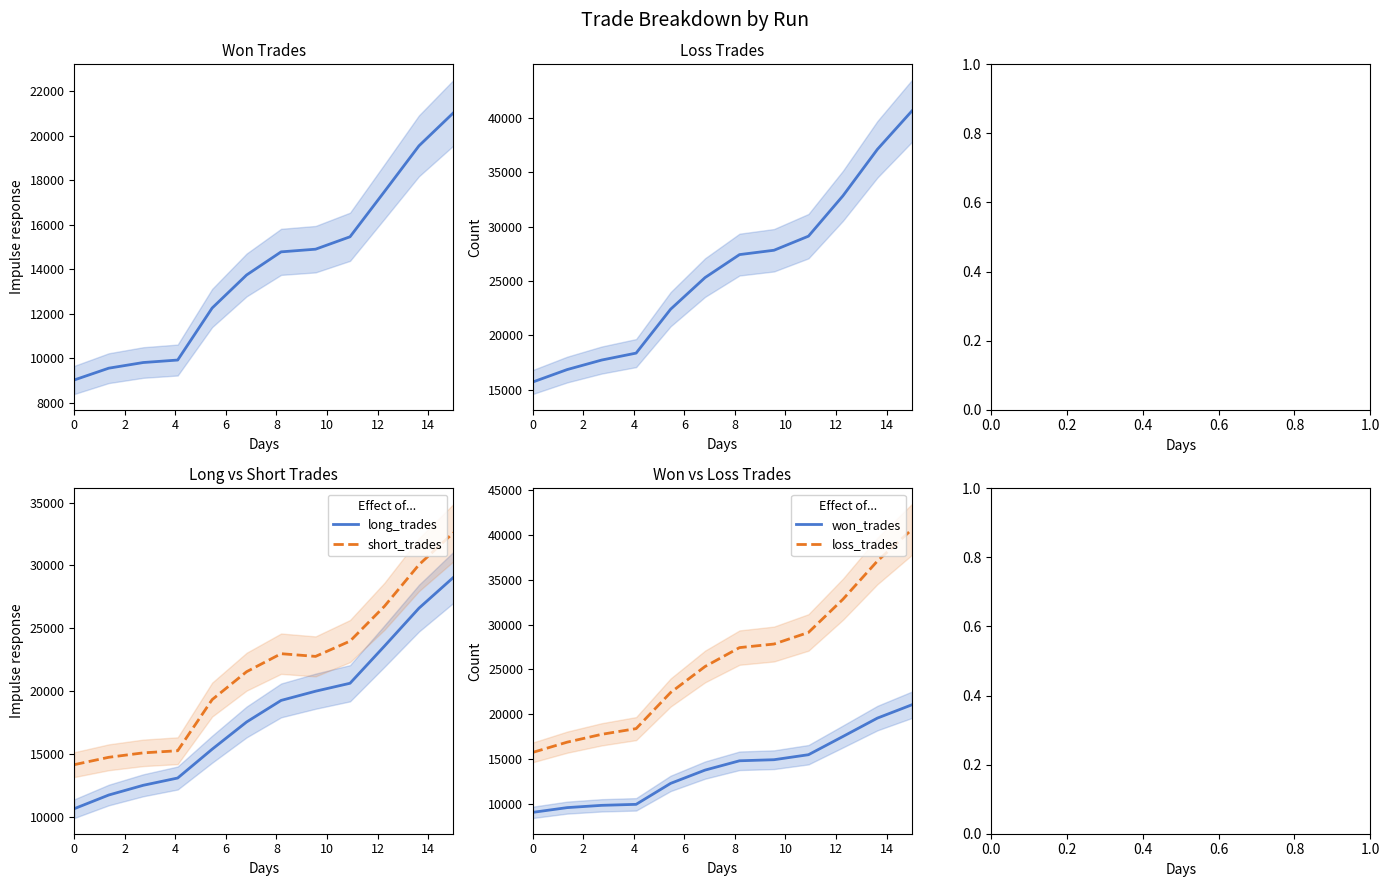

What is the highest value of the short_trades series?

32606